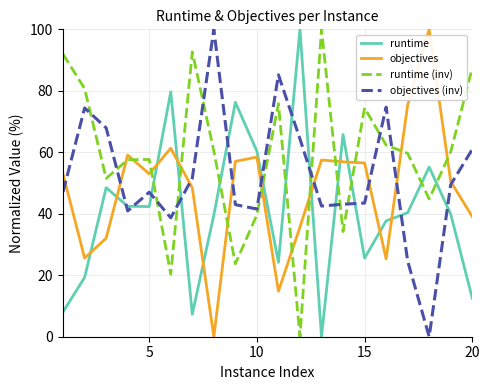

What is the greatest value displayed?

100.0